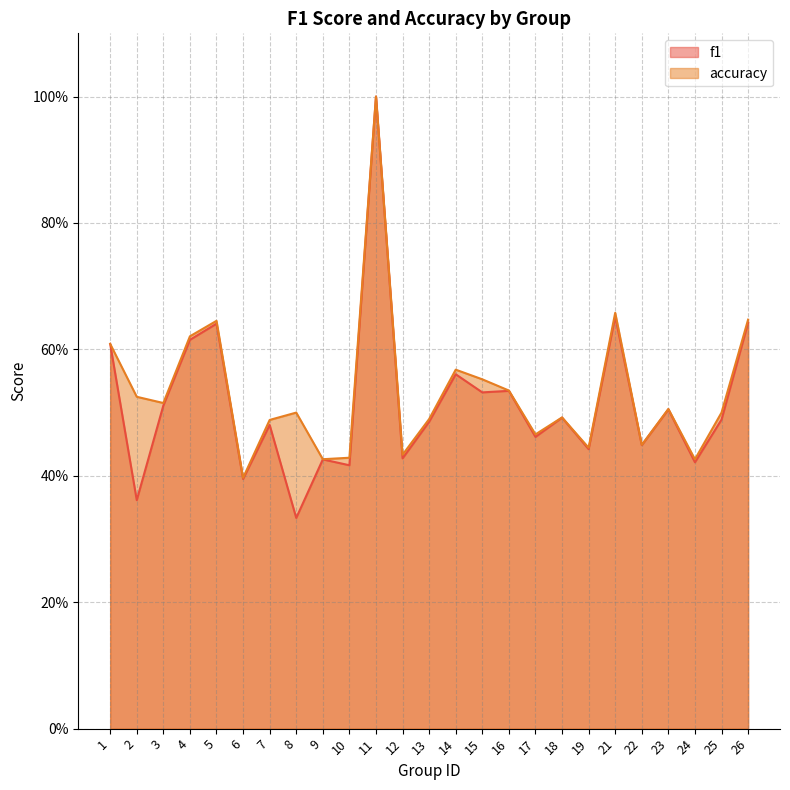

What is the highest value of the f1 series?

1.0